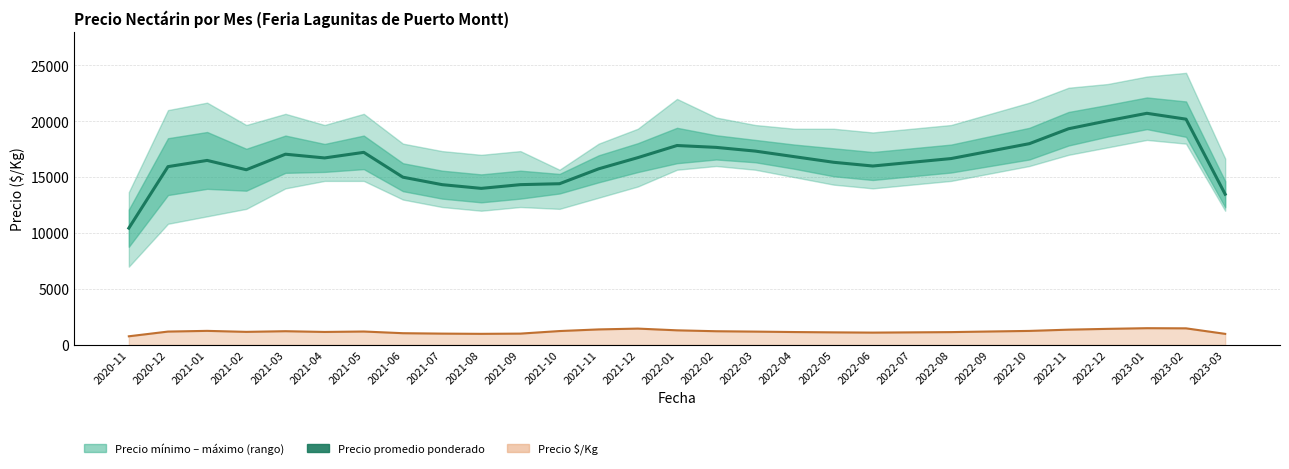

What is the value of the Precio promedio ponderado point at the 13th from the left?

15750.0